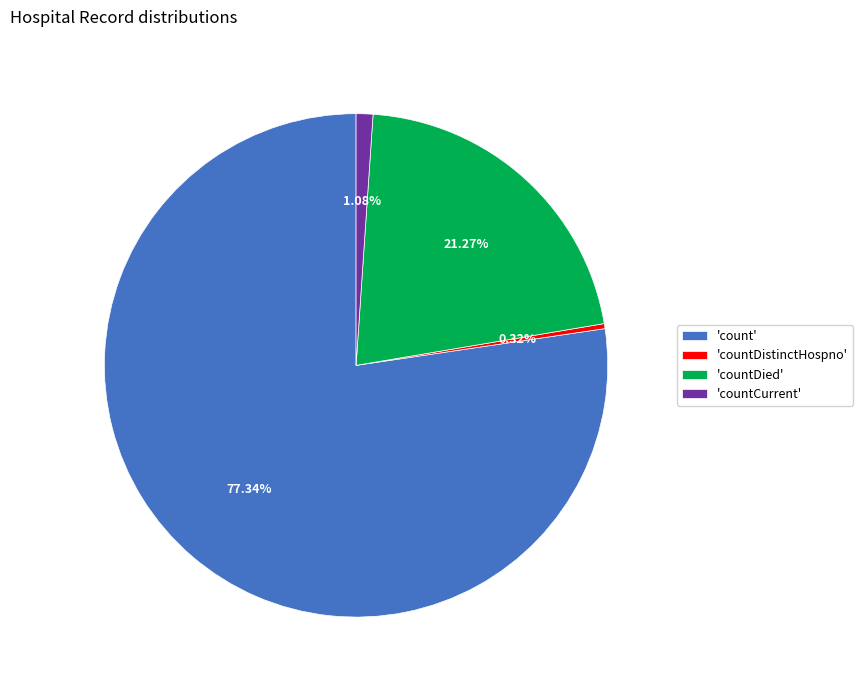

Between 'countDistinctHospno' and 'count', which is larger?

'count'